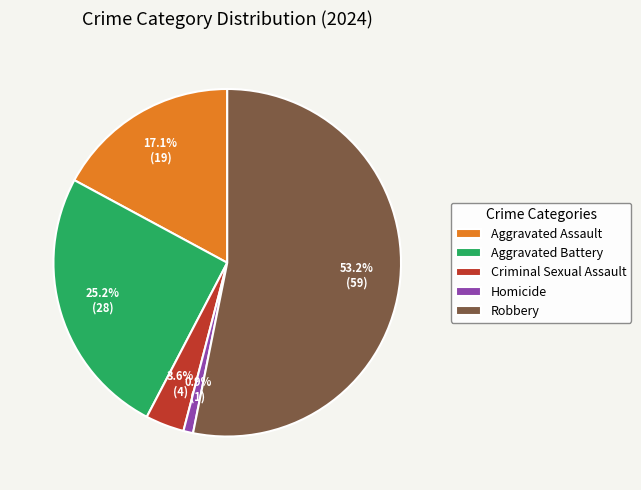

To the nearest percent, what is the difference between the largest and smallest slice percentages?

52%